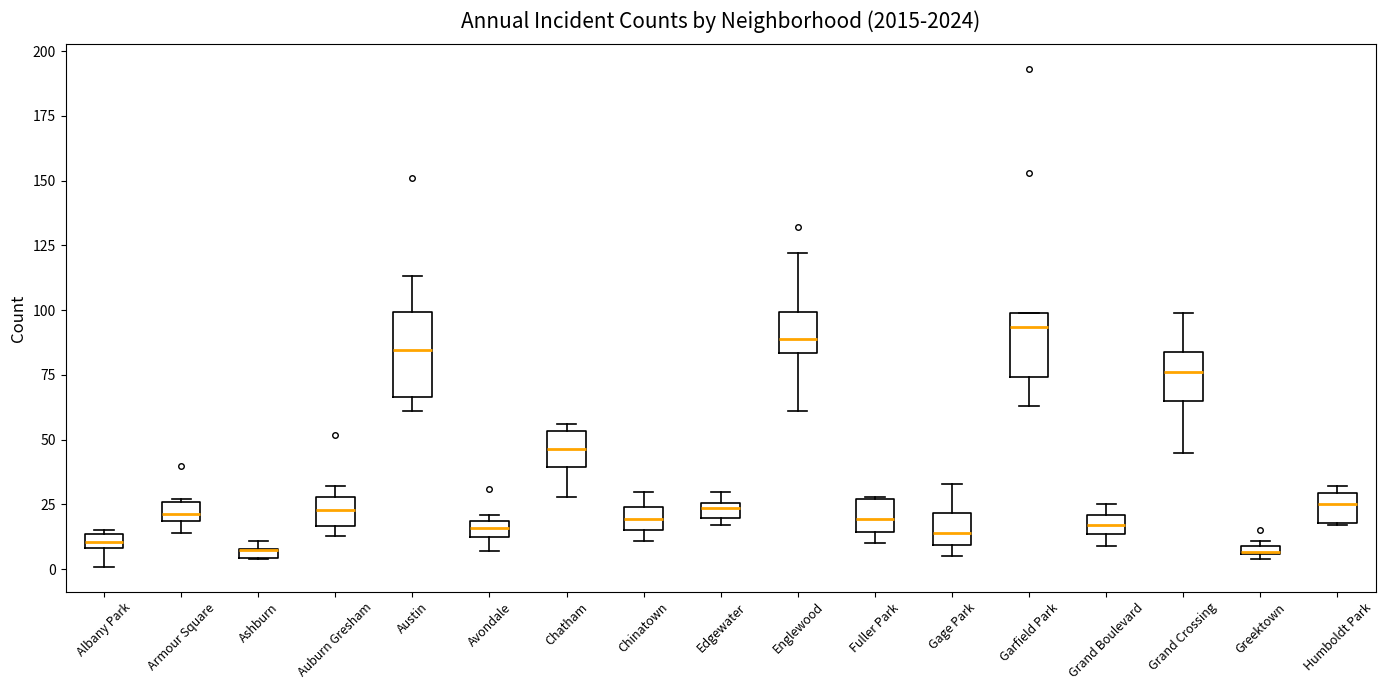

Comparing the boxes themselves (not the whiskers), which one is the tallest?

Austin